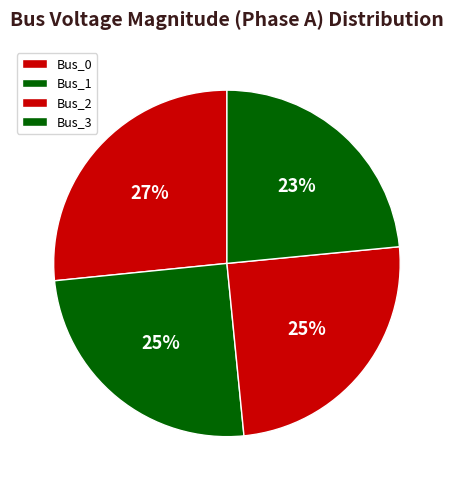

What percentage is the Bus_3 slice, to the nearest percent?

23%